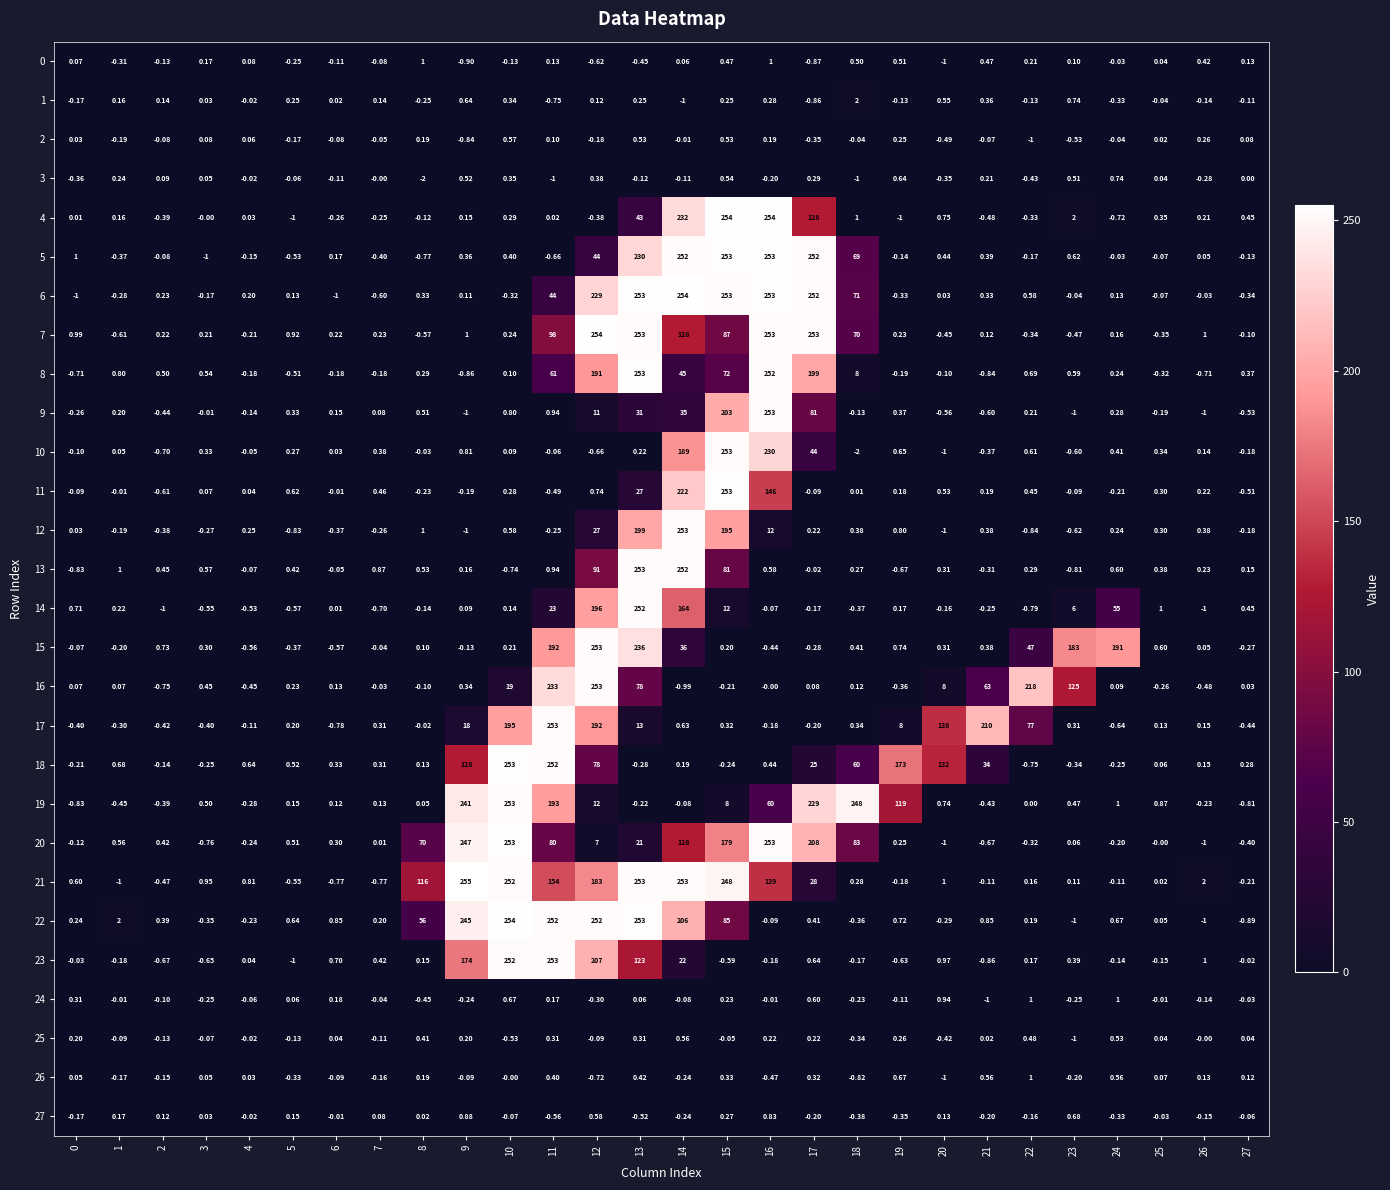

Is the value of 0 at 25 greater than the value of 23 at 10?

No